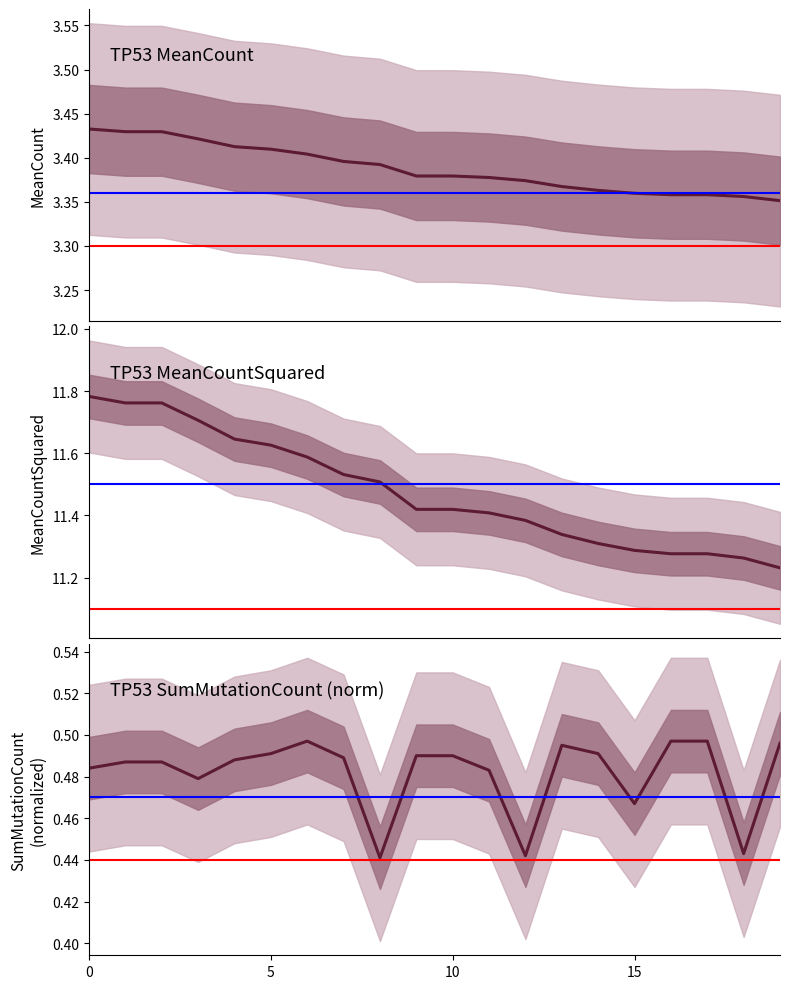

What is the difference between the highest and lowest values at 8?

11.1